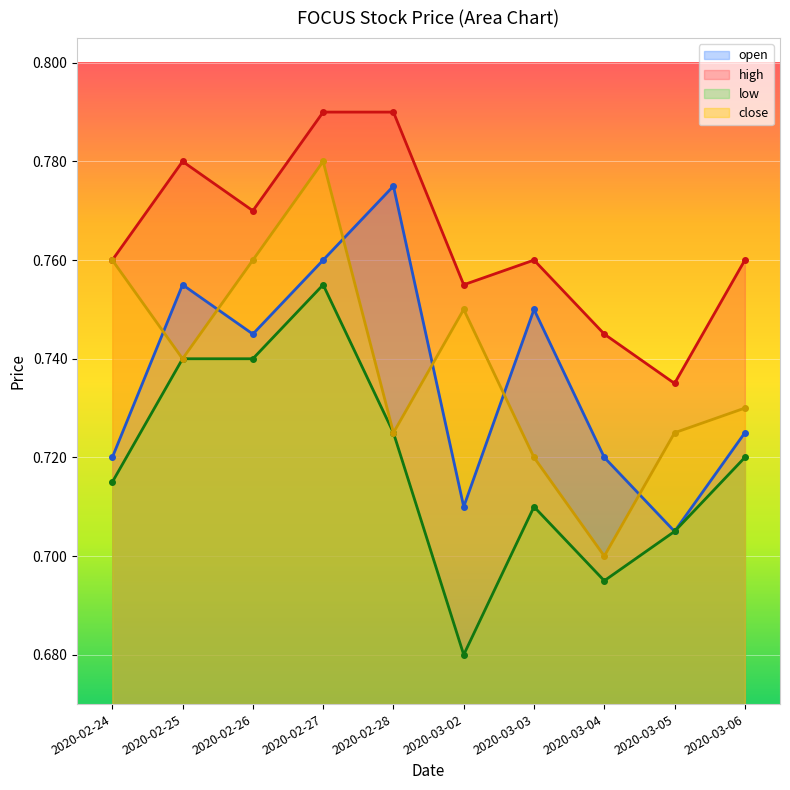

At which label does open reach its peak?

2020-02-28